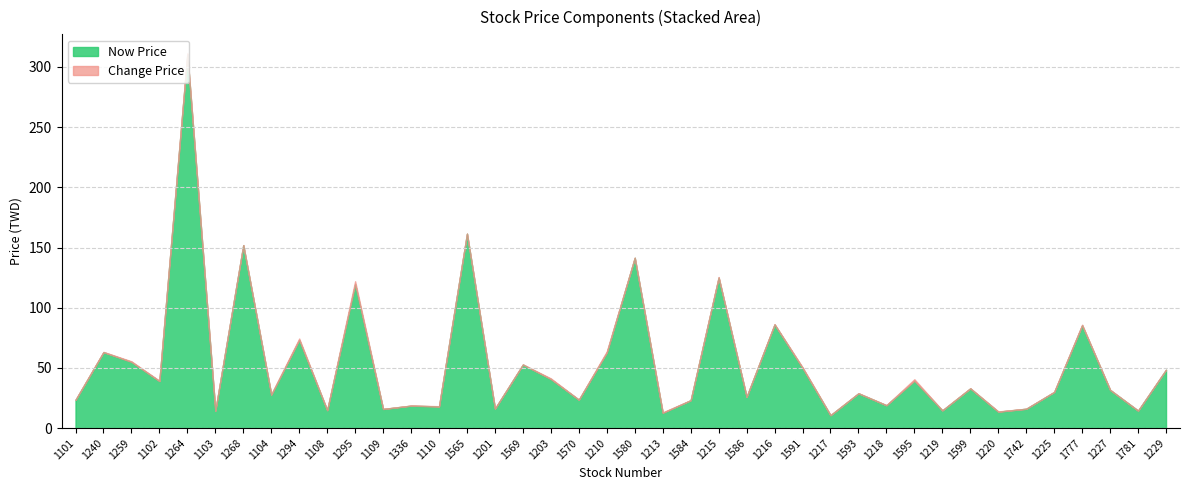

At which category is the sum across all series the highest?

1264